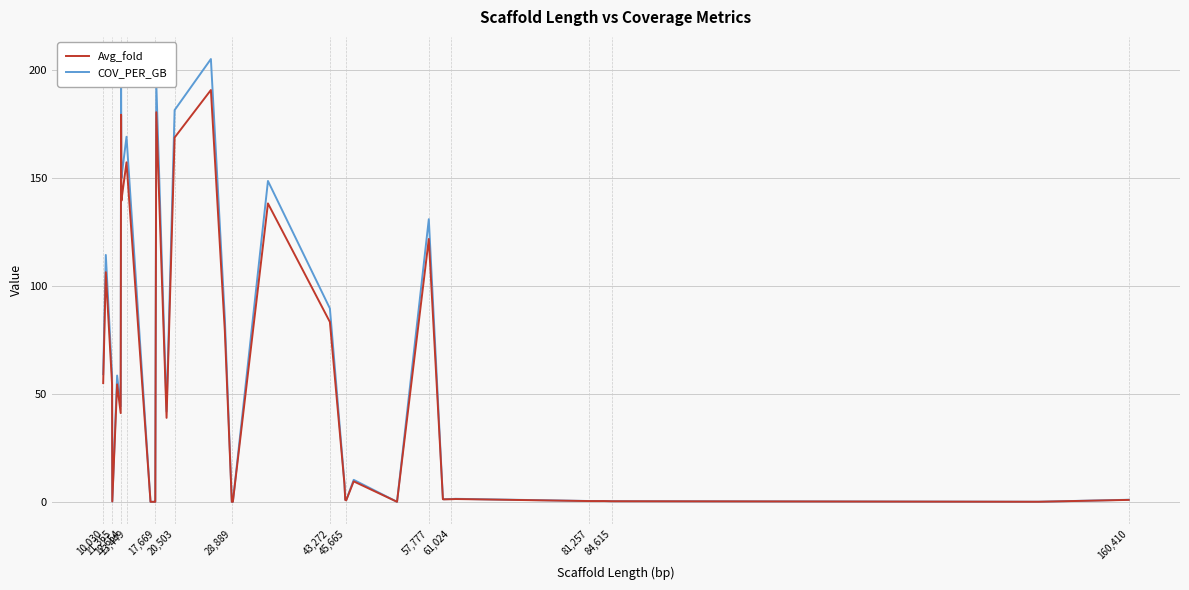

Which series has the largest range (max minus min)?

COV_PER_GB